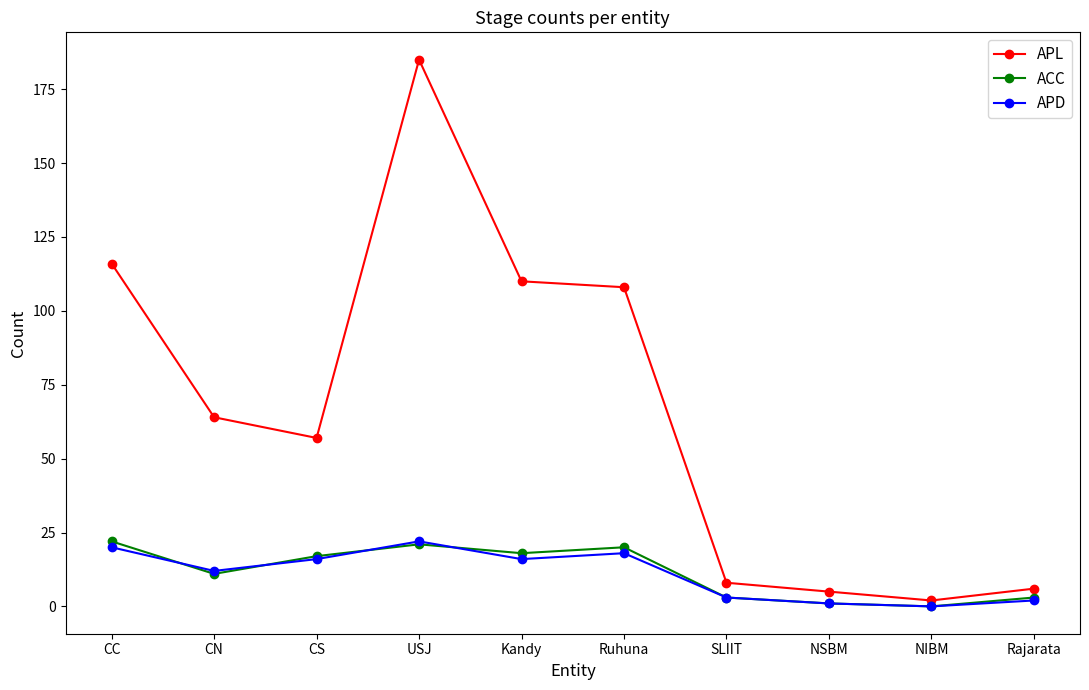

What is the difference between the maximum and minimum values in the APD series?

22